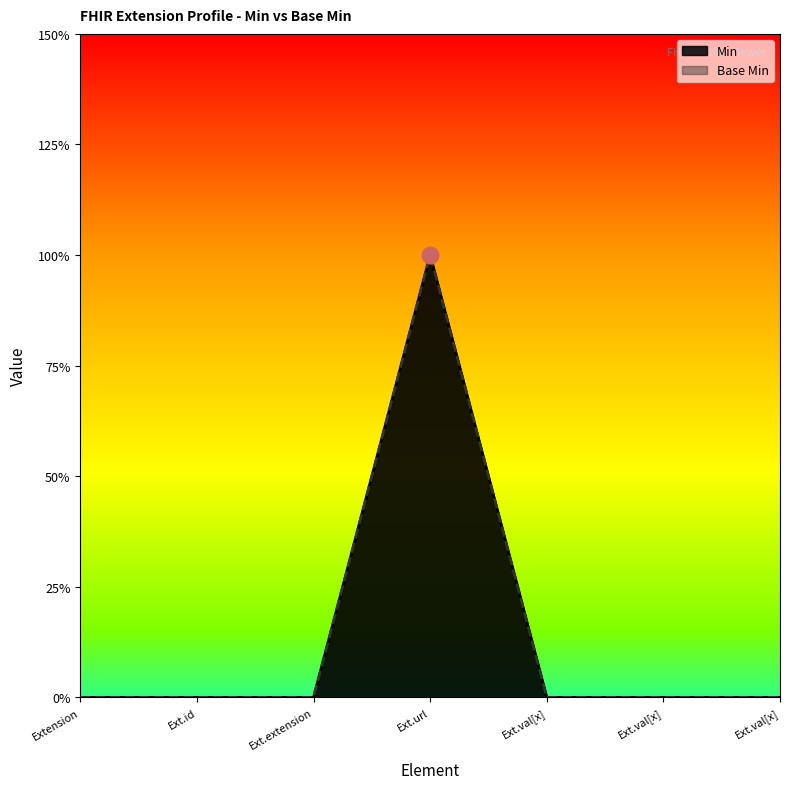

True or false: Min and Base Min intersect in this chart.

False